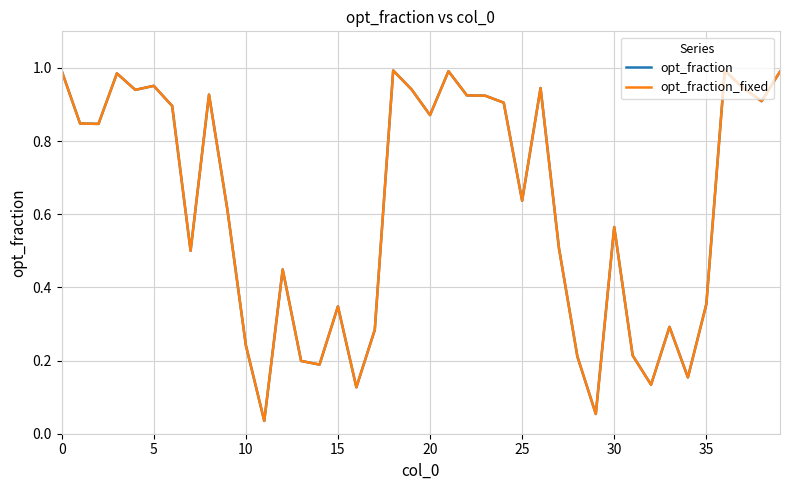

What is the difference between the maximum and minimum values in the opt_fraction_fixed series?

1.0